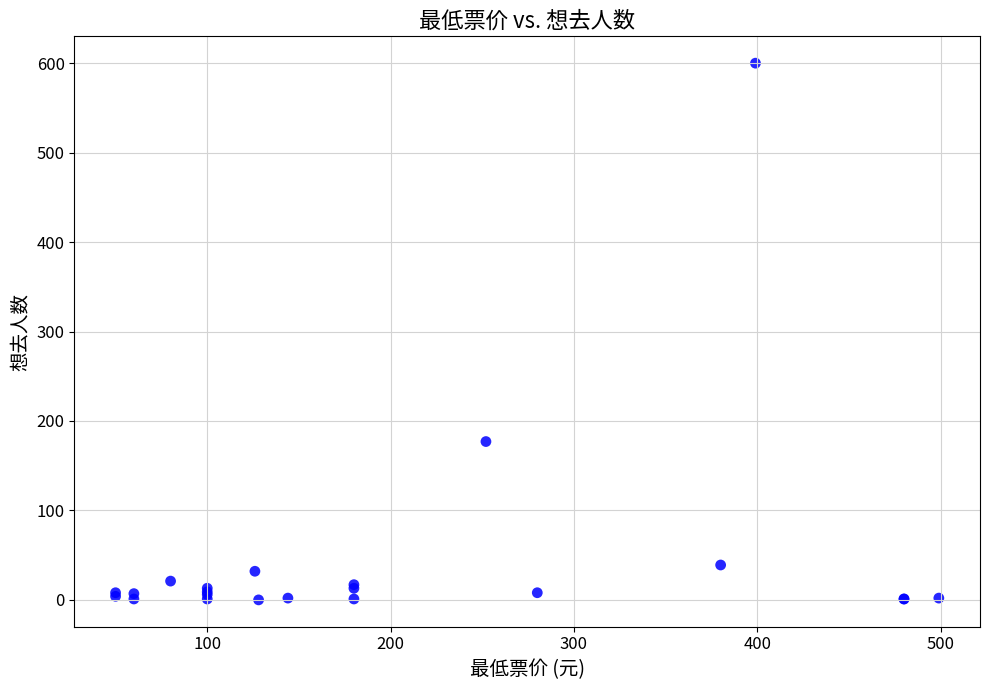

What Y value in the scatter plot is closest to 300?

177